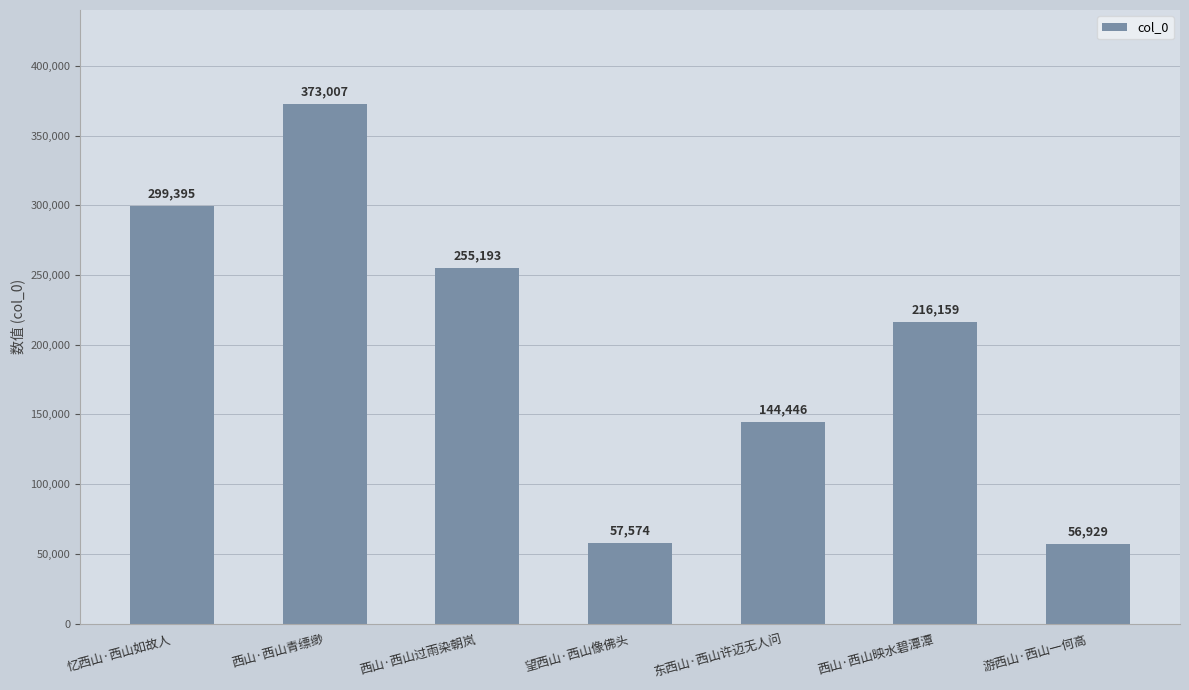

The value at 忆西山·西山如故人 is 299395. True or false?

True